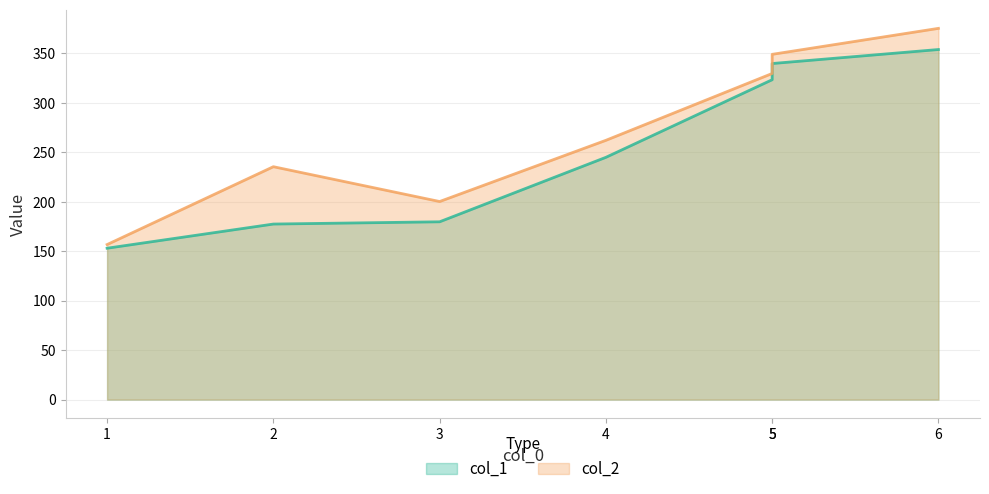

How many values in the col_1 series exceed 244?

4